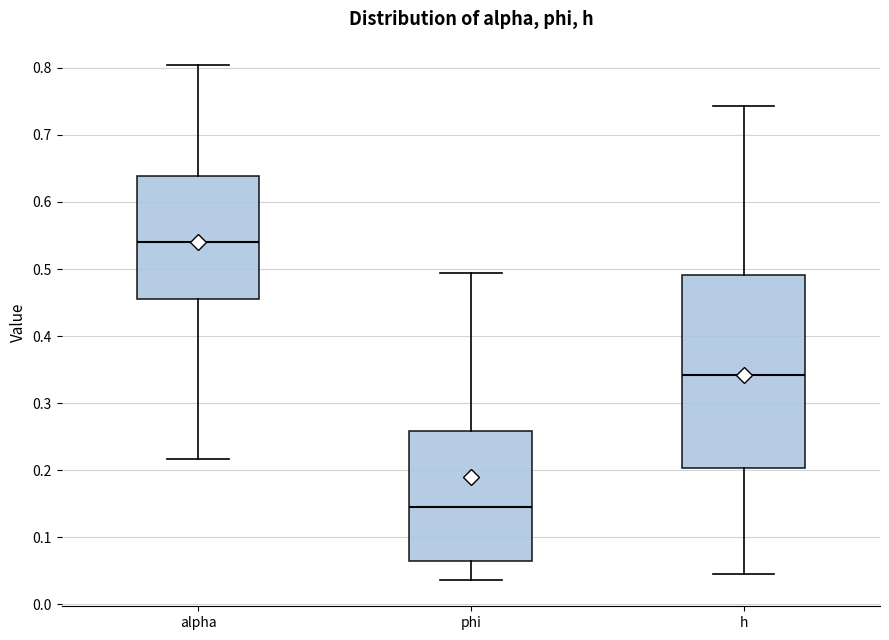

Reading left to right, transcribe this box plot: for each box, give where its median line is, the range the box spans, and where its two whiskers end, as read against the y-axis. The values are not printed on the chart, so give them approximately, as read against the axis.

alpha: median 0.54, box 0.46 to 0.64, whiskers 0.22 to 0.80
phi: median 0.15, box 0.06 to 0.26, whiskers 0.04 to 0.49
h: median 0.34, box 0.20 to 0.49, whiskers 0.04 to 0.74